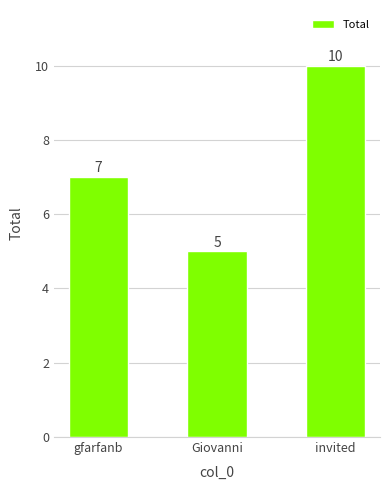

How many bars are there in total?

3